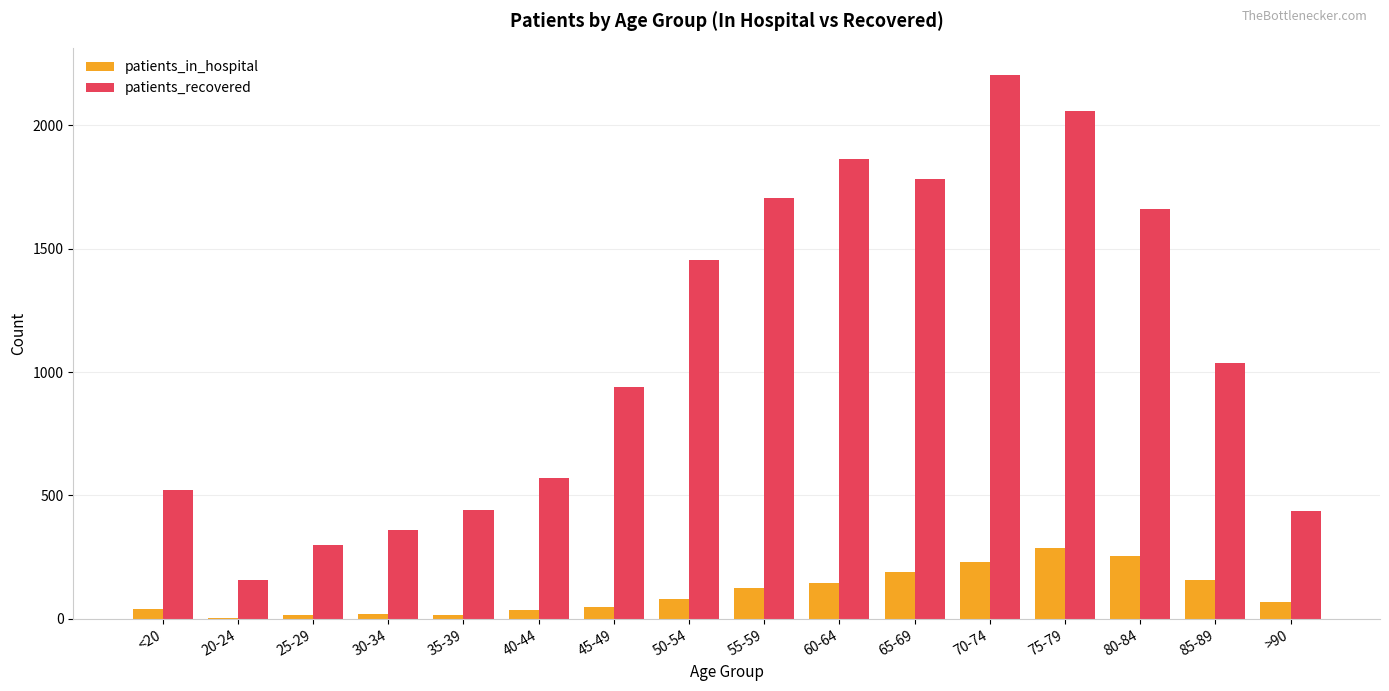

What is the difference between the patients_recovered values at 40-44 and 70-74?

1635